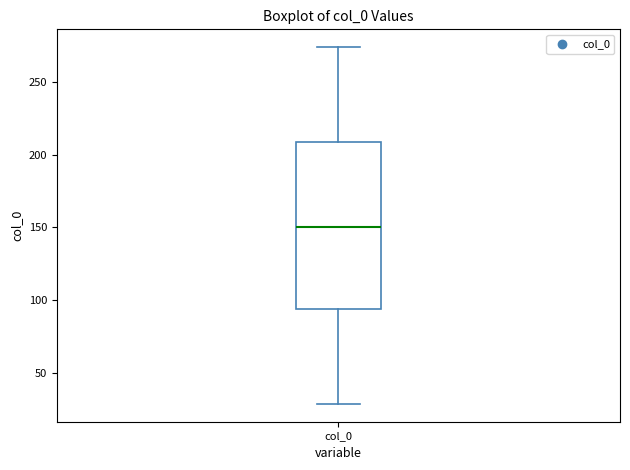

Where does the median line of the box for col_0 sit on the y-axis? The values are not printed on the chart, so give them approximately, as read against the axis.

150